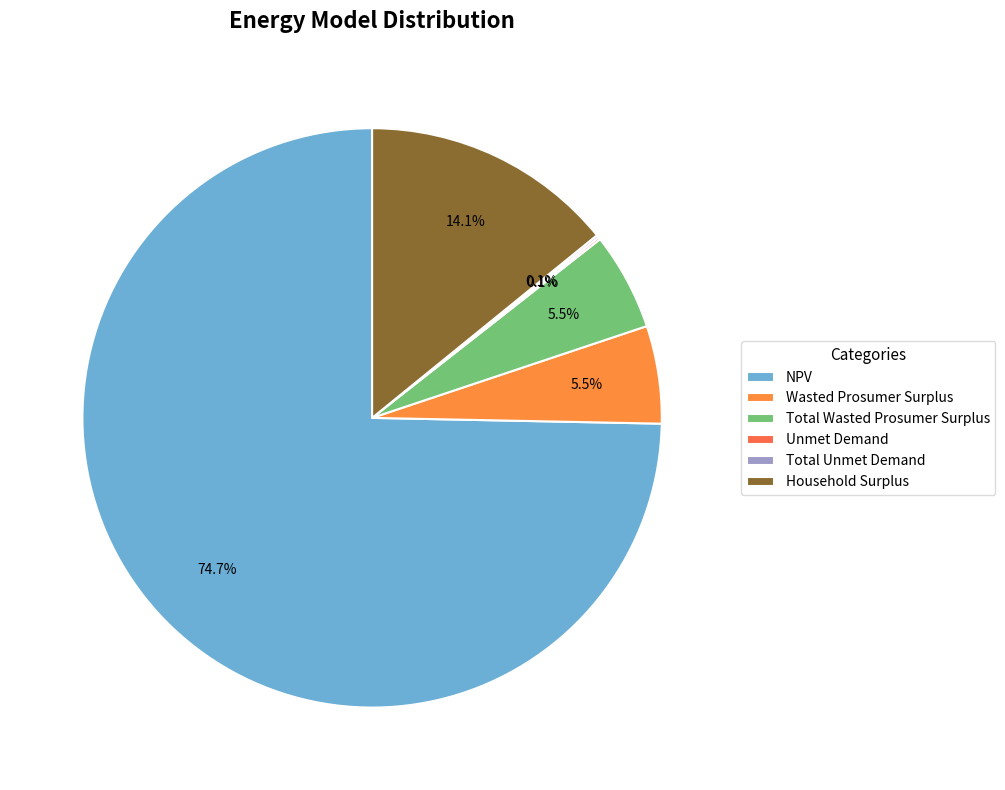

Is there a majority slice in this chart?

Yes